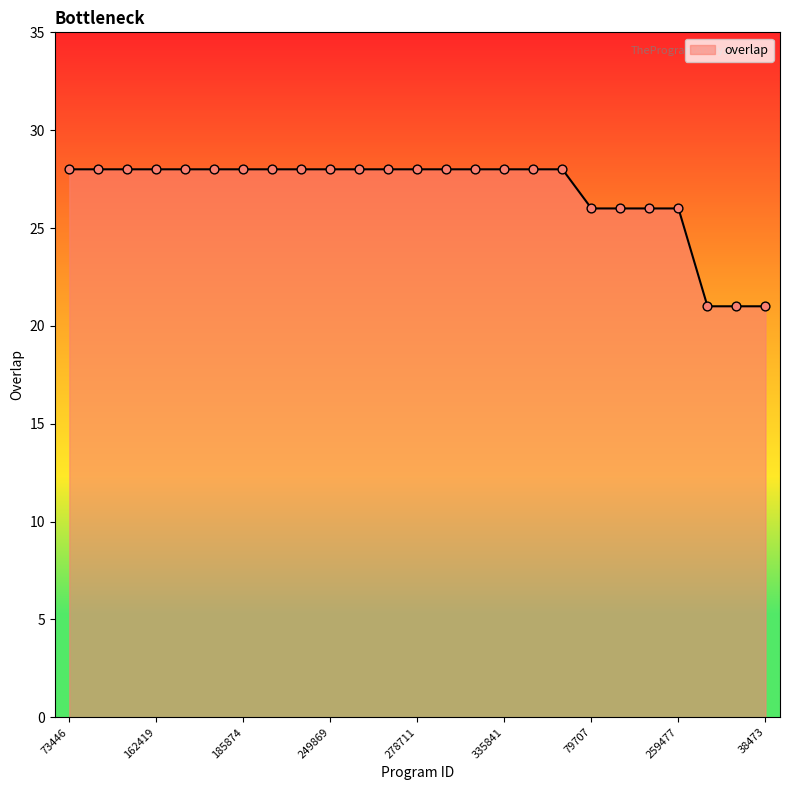

What is the maximum value shown in the chart?

28